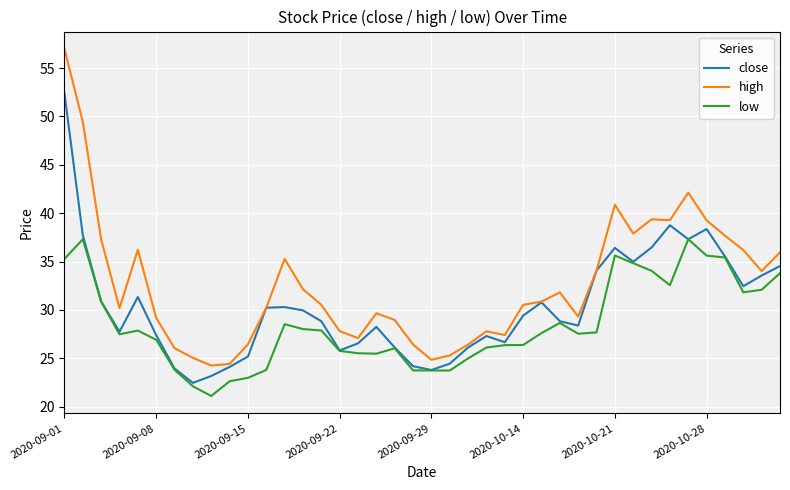

True or false: high and low intersect in this chart.

False